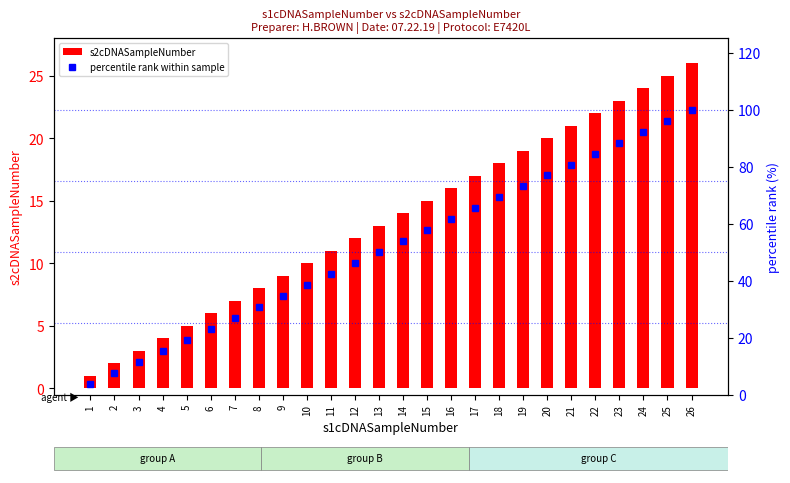

At 17, list the series in order from smallest to largest.

s2cDNASampleNumber, percentile rank within sample